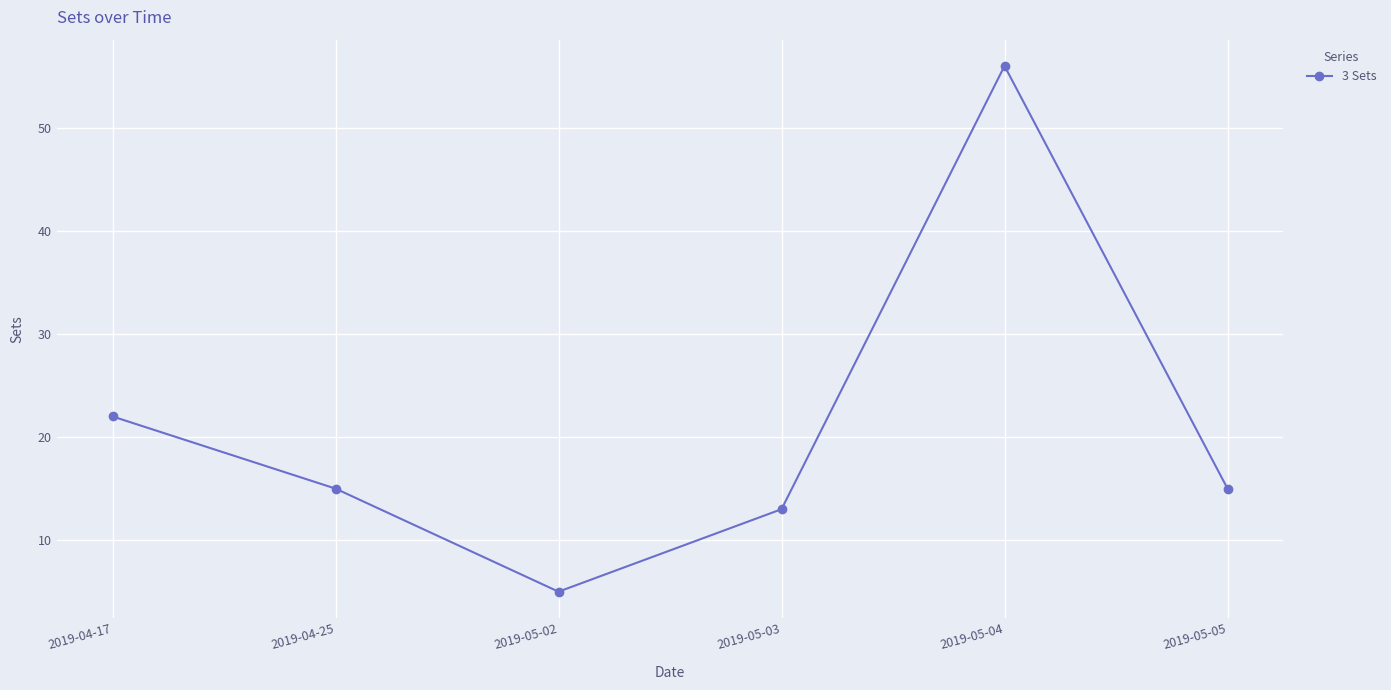

Reading right to left, extract all data points from this chart.

2019-05-05=15	2019-05-04=56	2019-05-03=13	2019-05-02=5	2019-04-25=15	2019-04-17=22